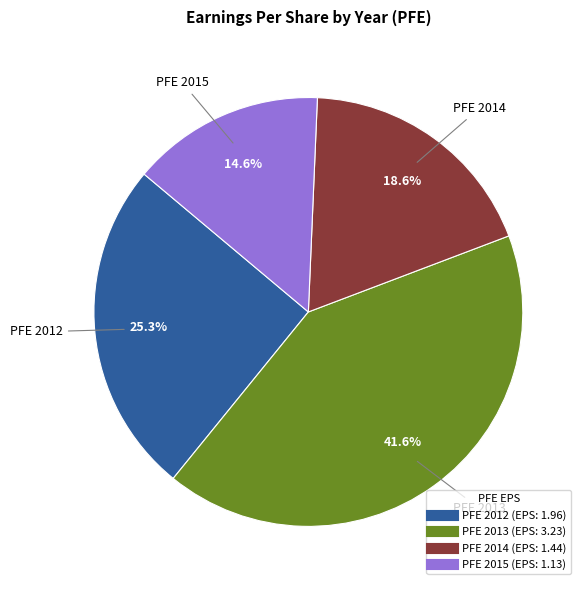

Is it true that PFE 2014 is 19% of the pie?

True